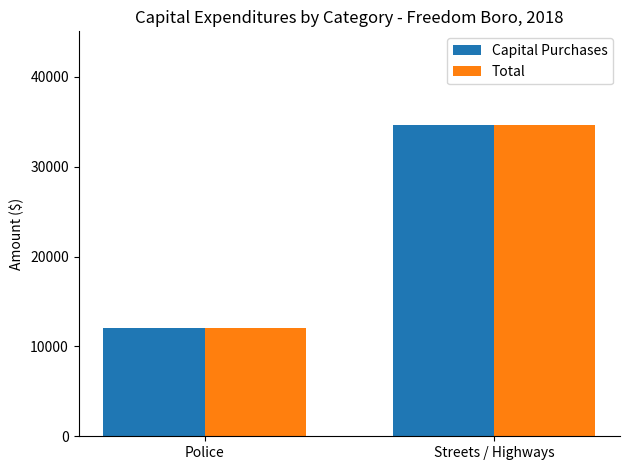

What is the minimum value for Capital Purchases?

12090